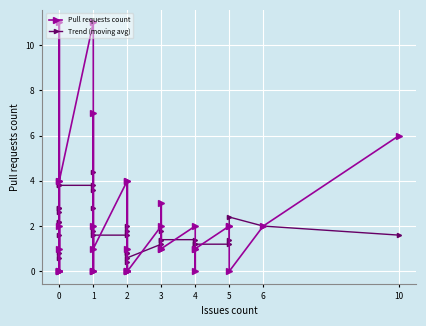

What is the sum of all Pull requests count values?

75.0